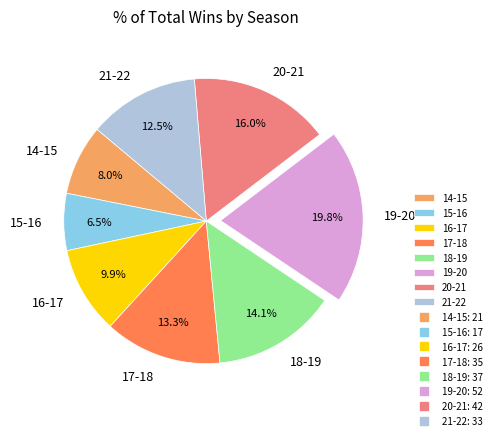

Which slice is the smallest?

15-16